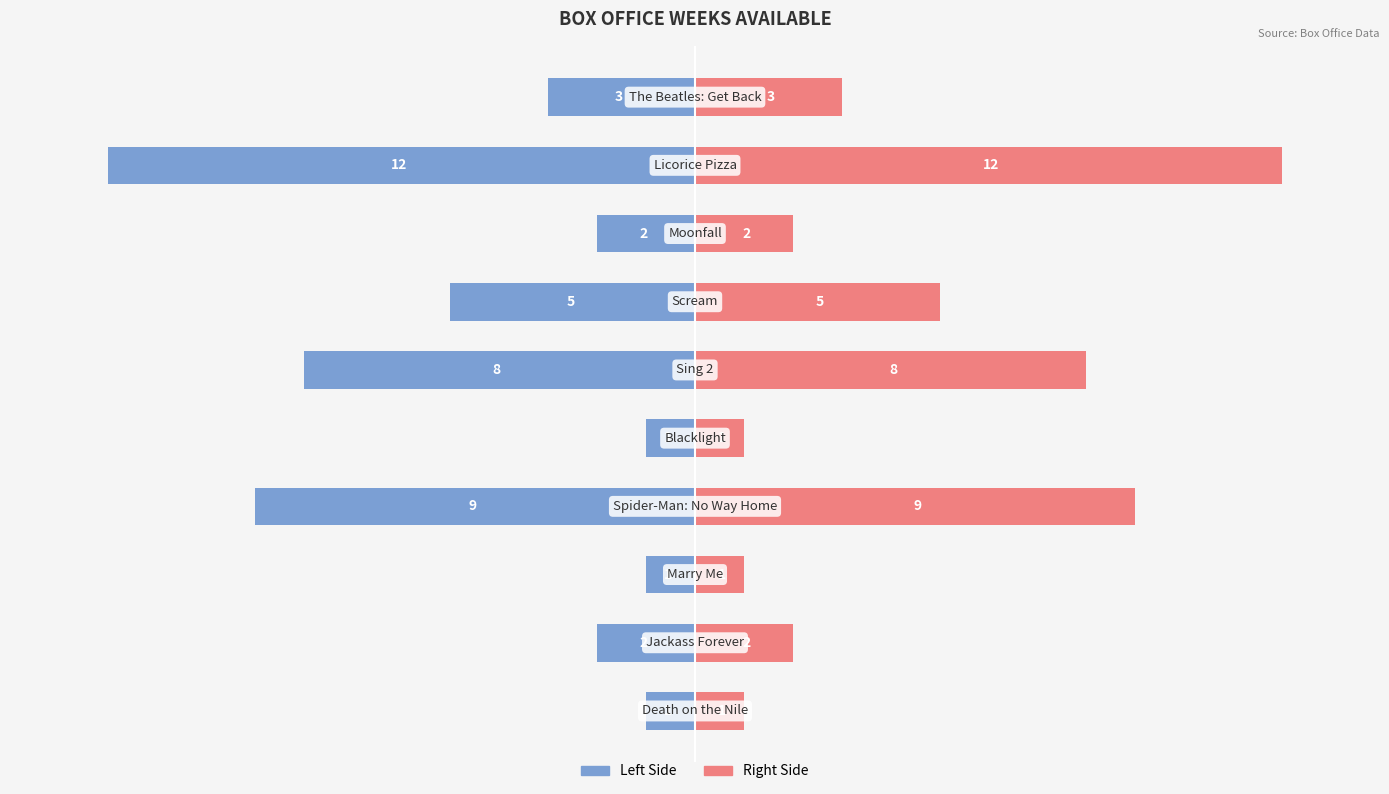

Is it true that Weeks in Box Office (Right) equals 1 at 0?

True